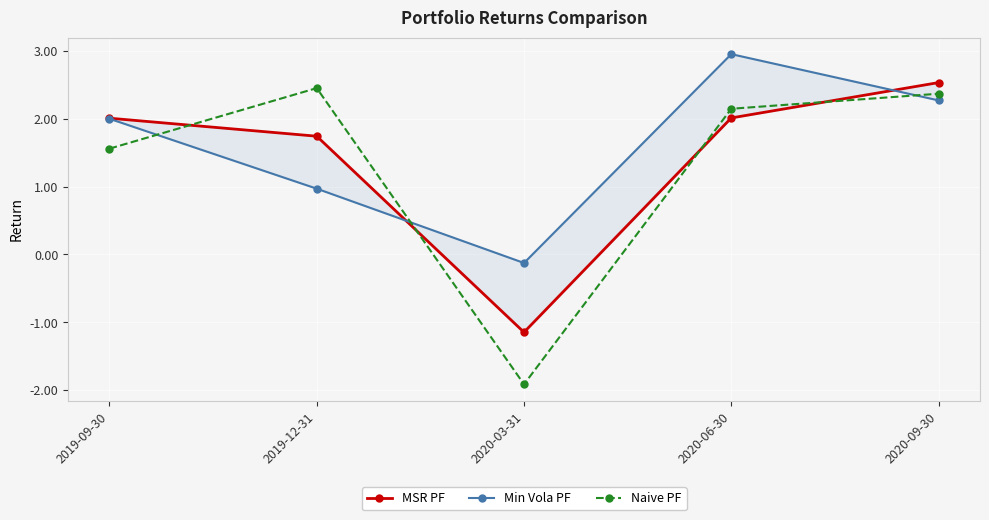

What is the minimum value for Min Vola PF?

-0.1